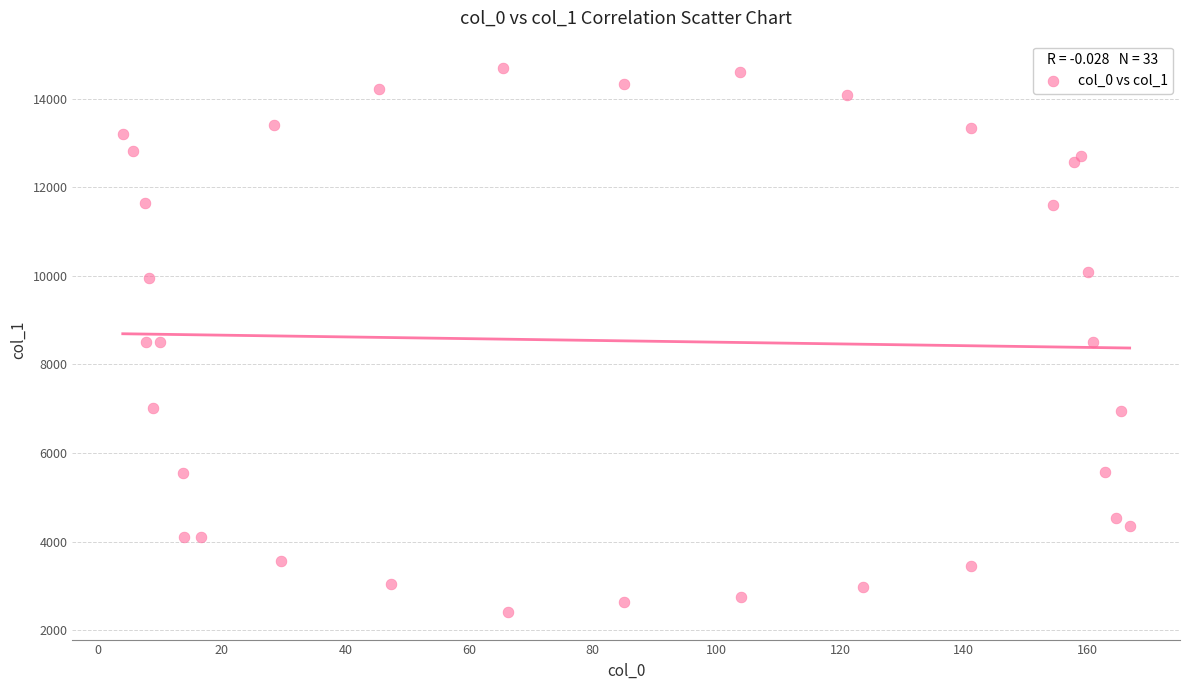

What is the range of Y values (max minus min)?

12291.1